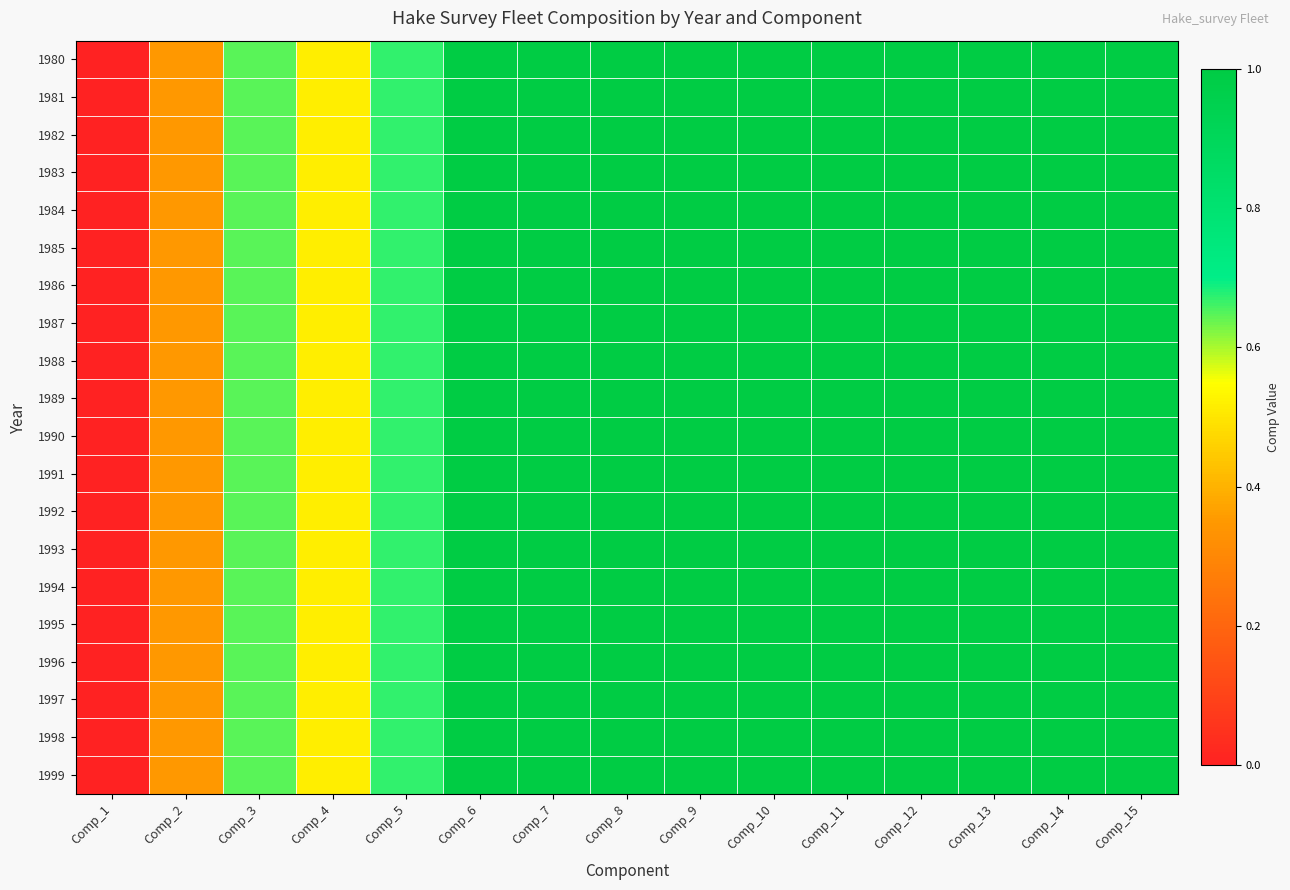

At how many categories does at least one series exceed 0?

14